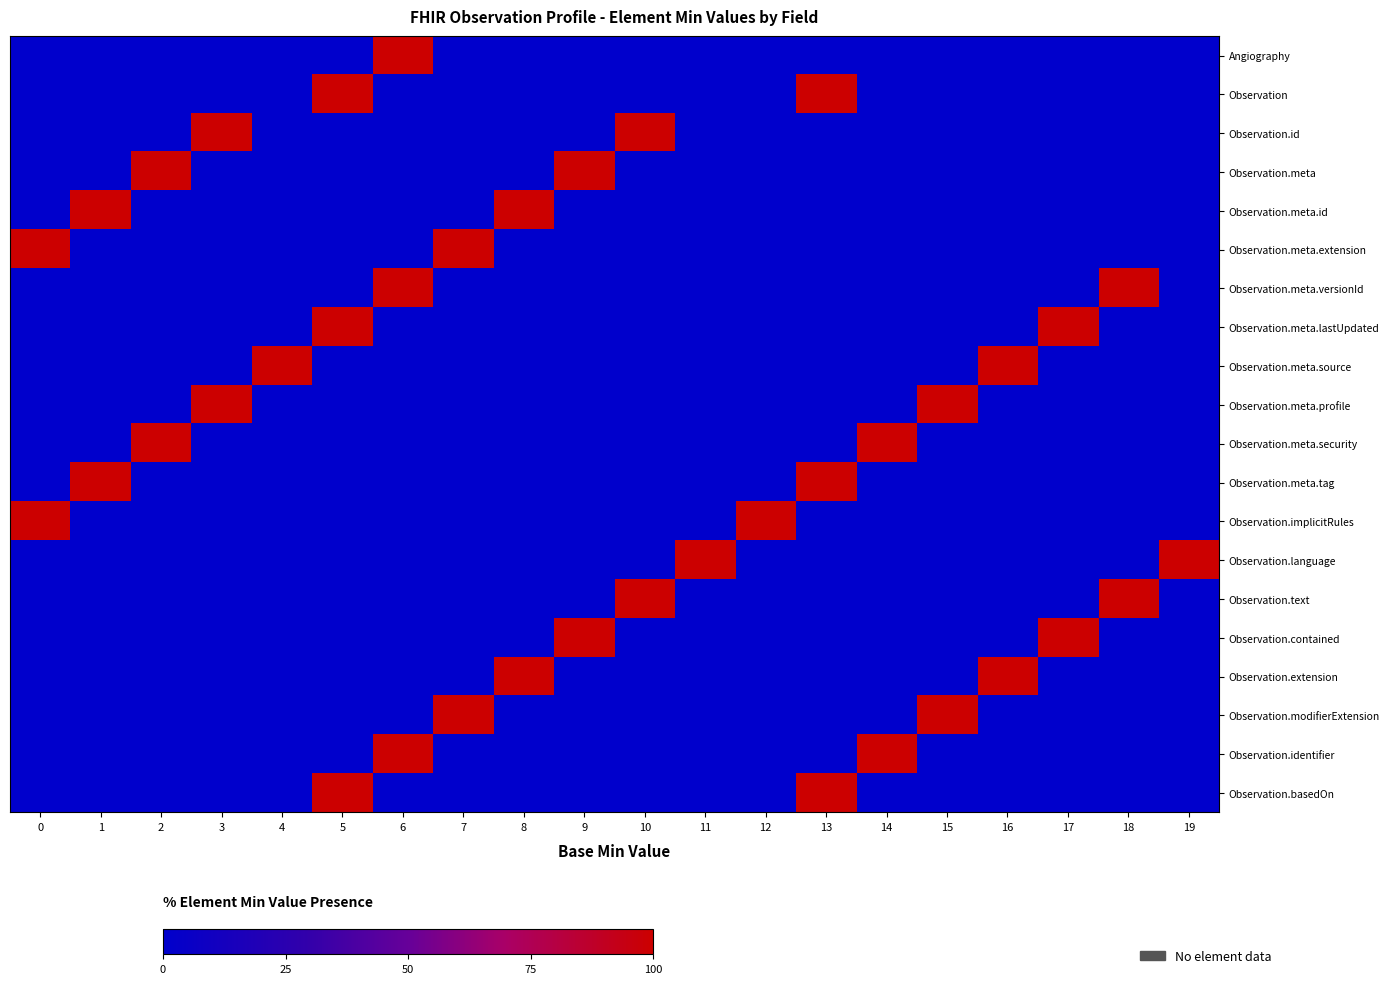

What is the spread (max minus min) of values at 9?

1